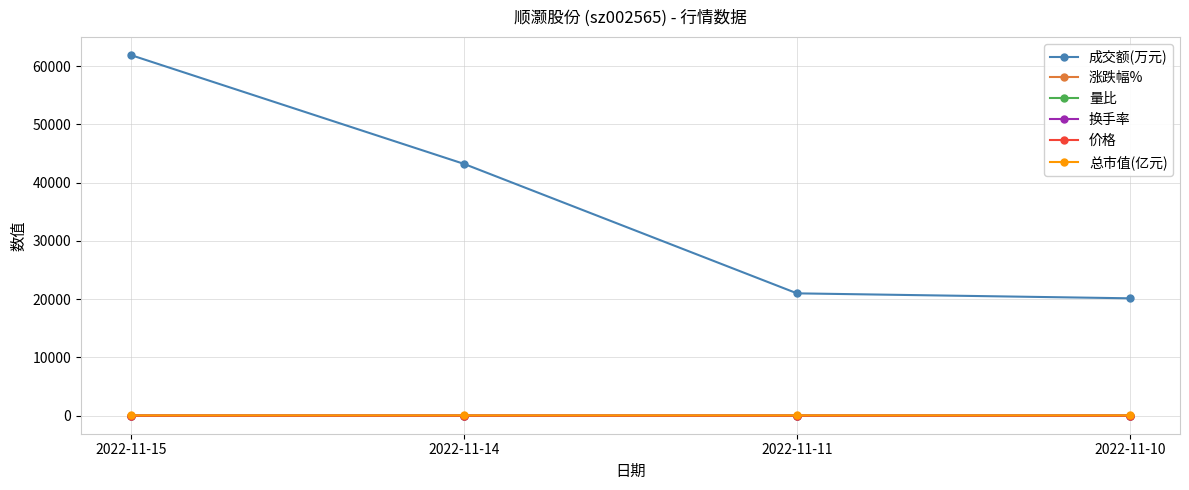

Which series has the largest total across all categories?

成交额(万元)